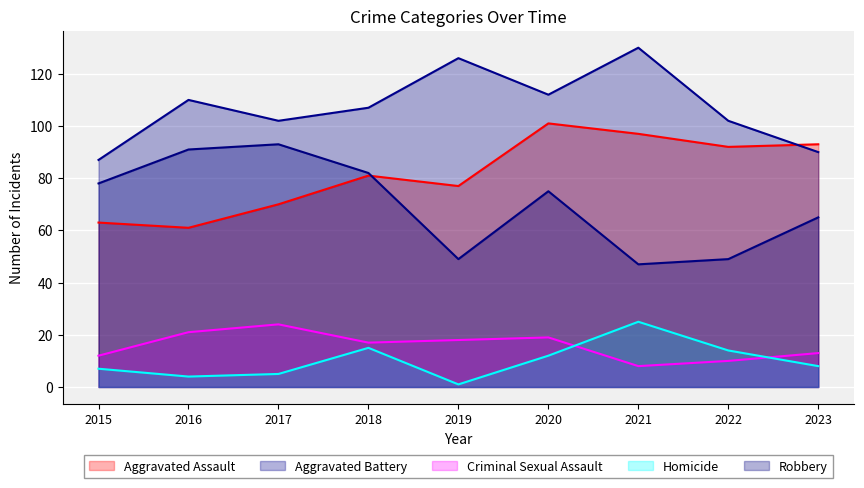

What is the difference between the Aggravated Assault values at 2017 and 2023?

23